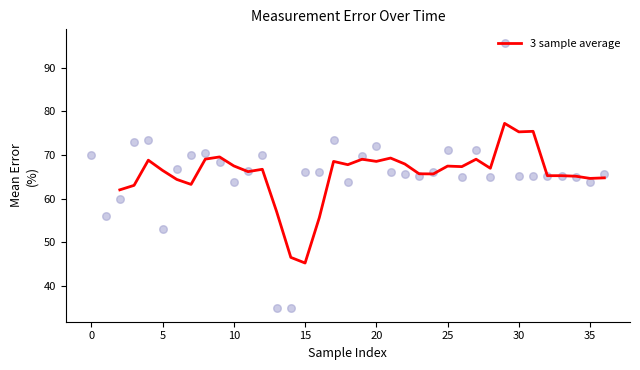

What is the minimum value for 3 sample average?

45.3